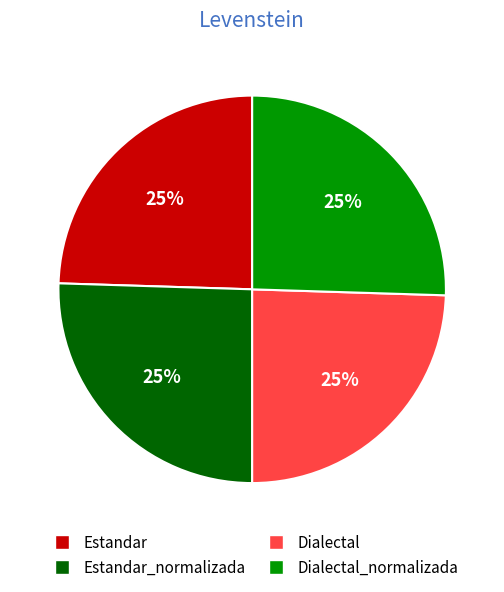

To the nearest percent, what is the average slice percentage?

25%